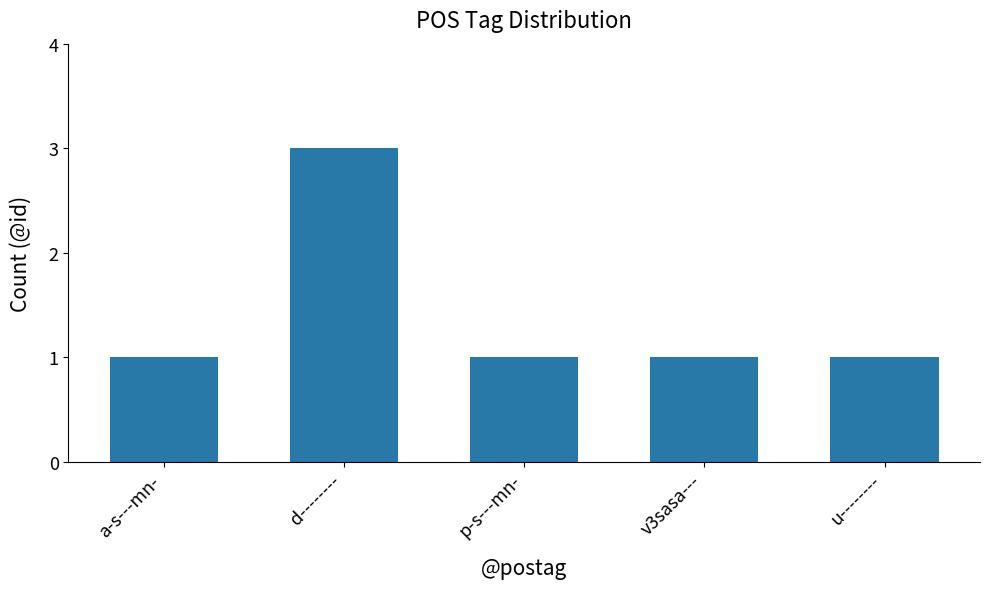

What is the sum of all values?

7